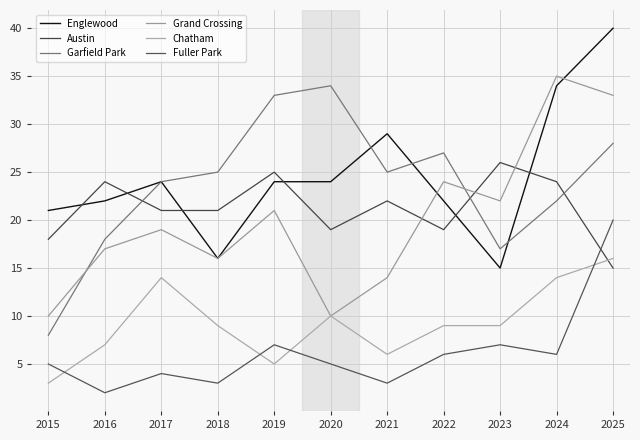

True or false: Fuller Park has a value of 3 at 2018.

True